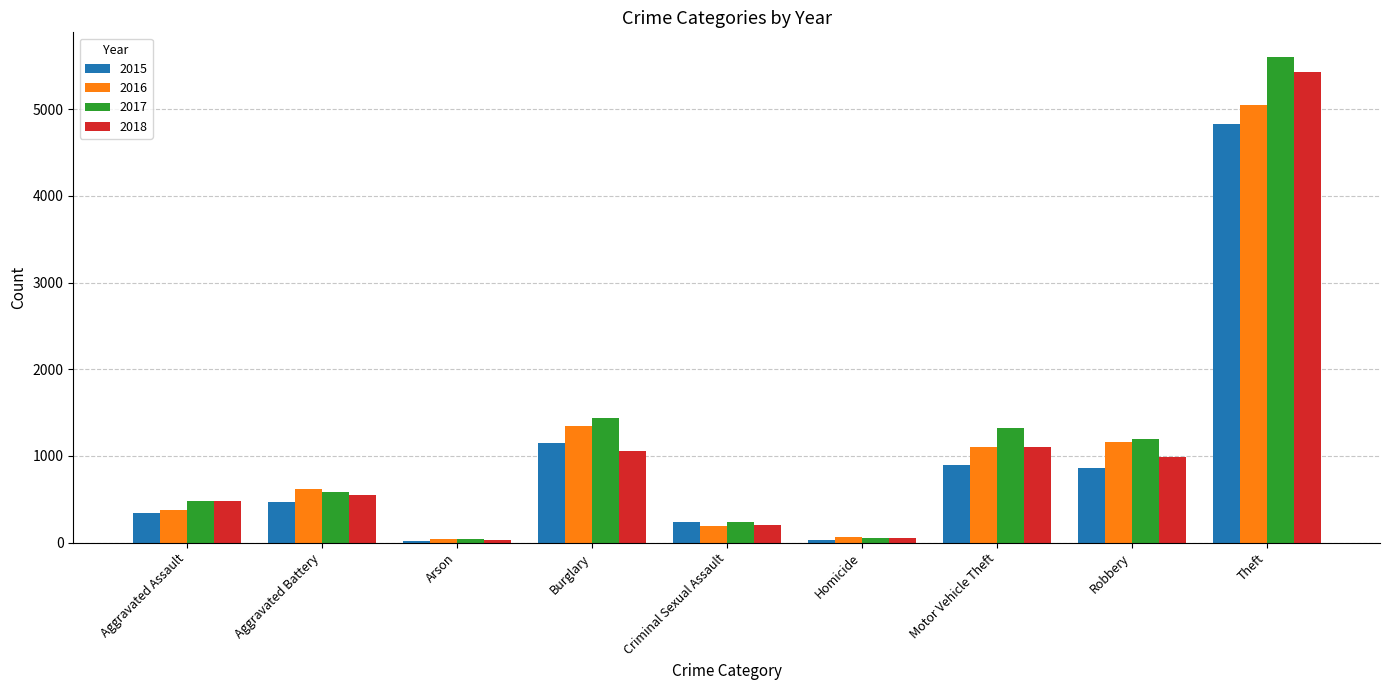

How many bars are there in total?

36